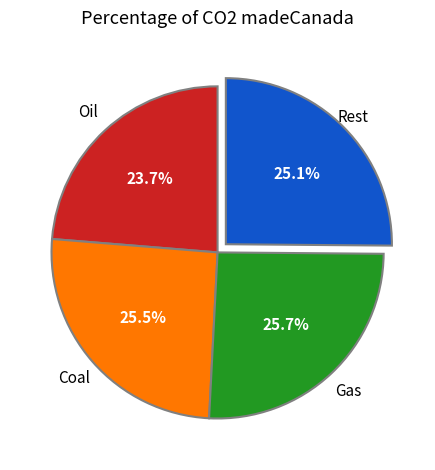

Is there a majority slice in this chart?

No